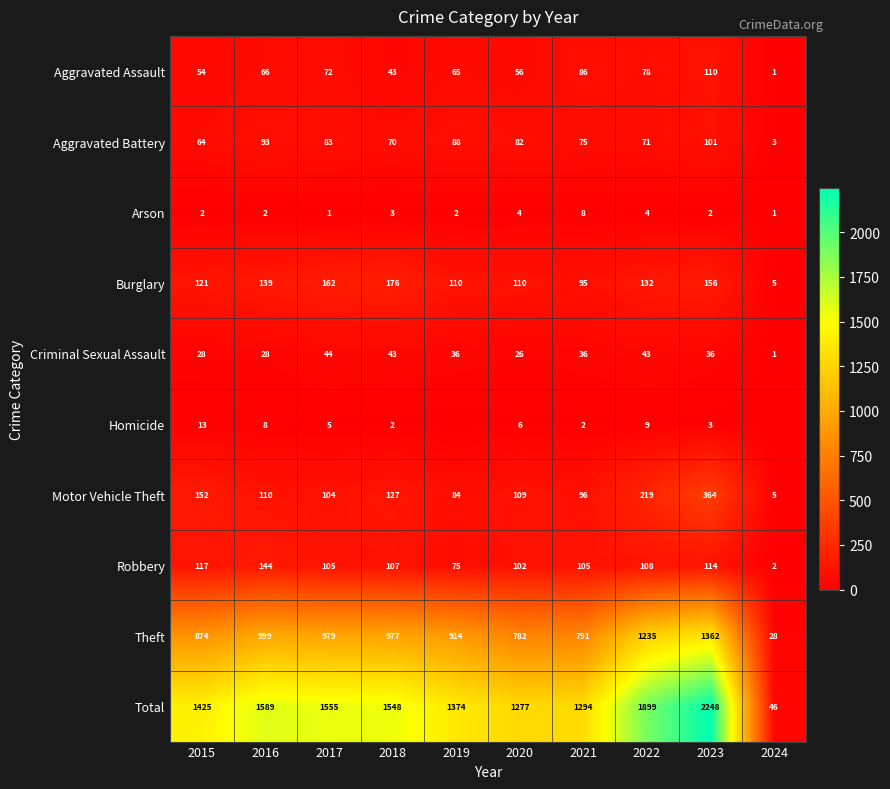

What is the difference between the maximum and minimum values in the Criminal Sexual Assault series?

43